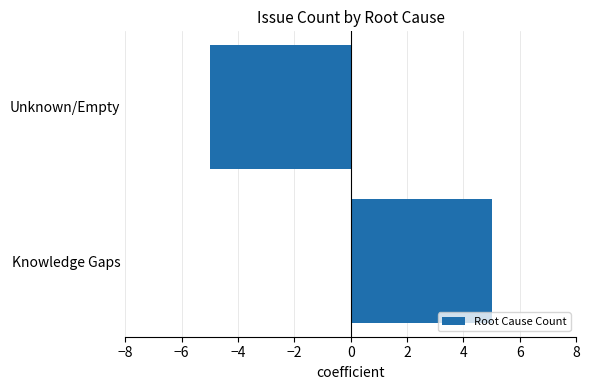

Between Knowledge Gaps and Unknown/Empty, which is larger?

Knowledge Gaps